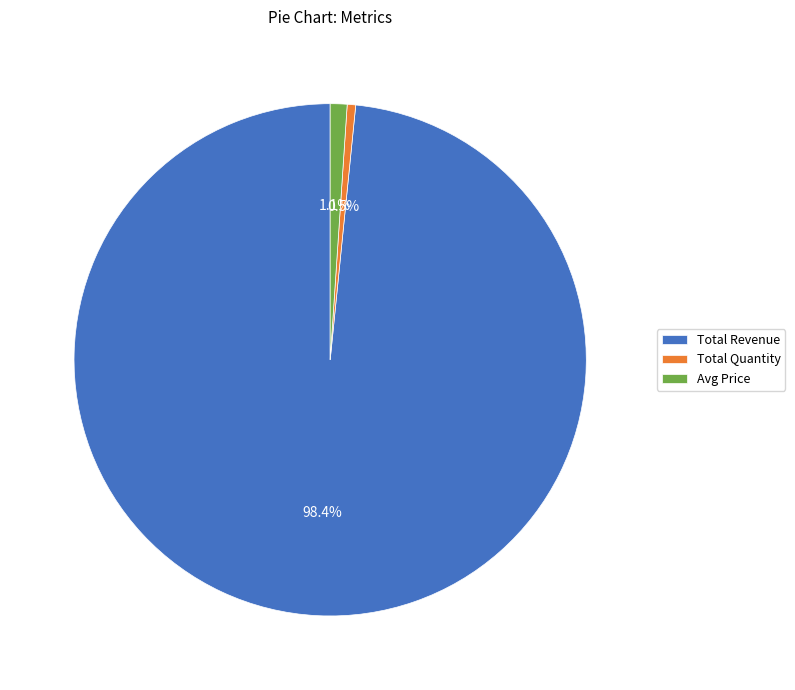

What percentage do Total Quantity and Avg Price together represent?

1.6%